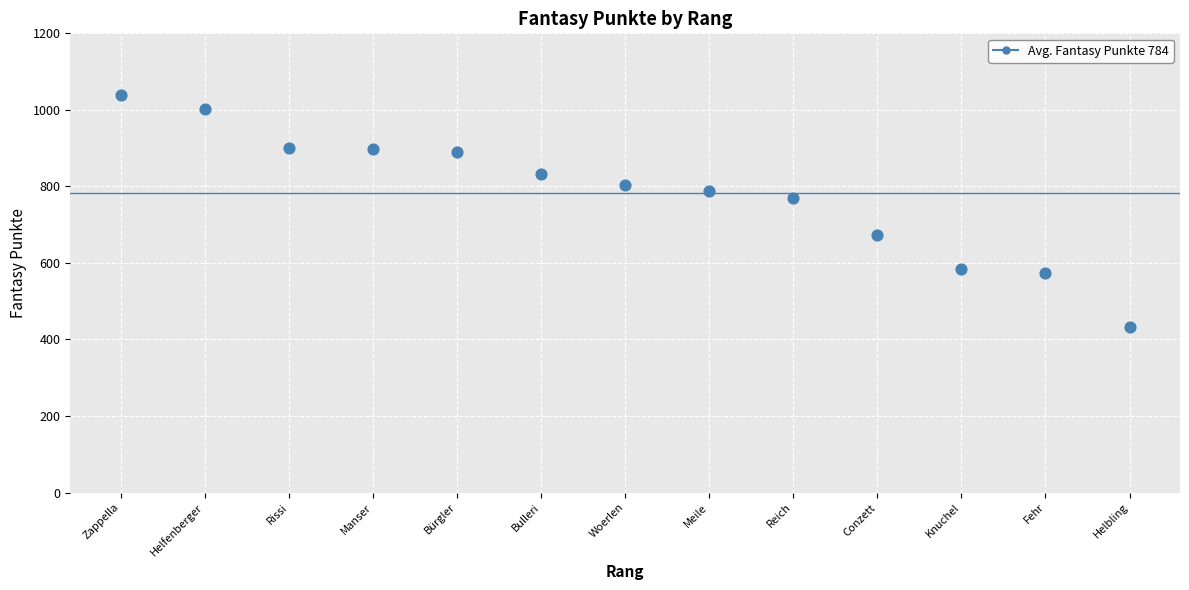

What Y value in the scatter plot is closest to 736?

771